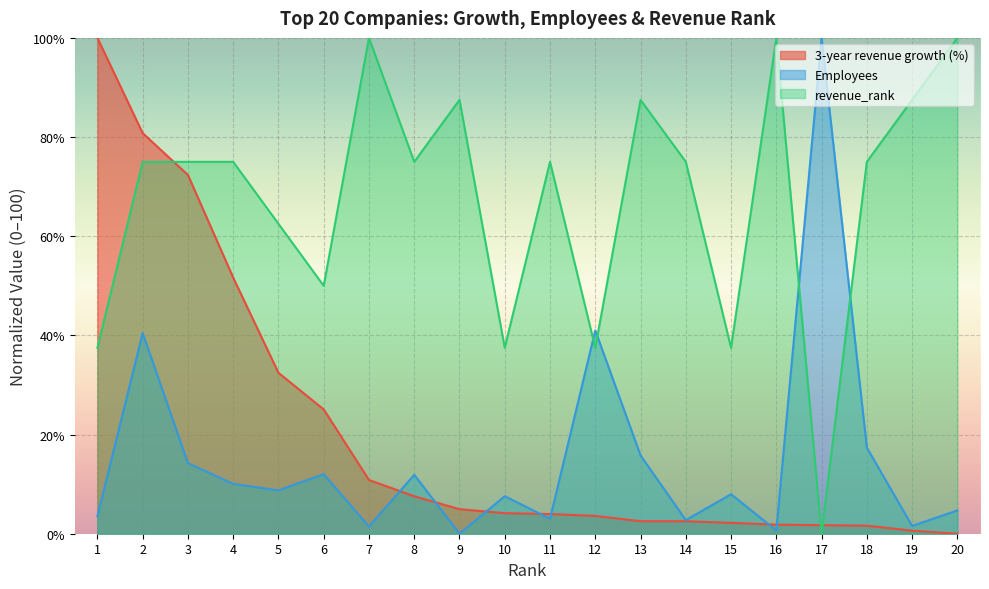

Where is the first local minimum for Employees?

5